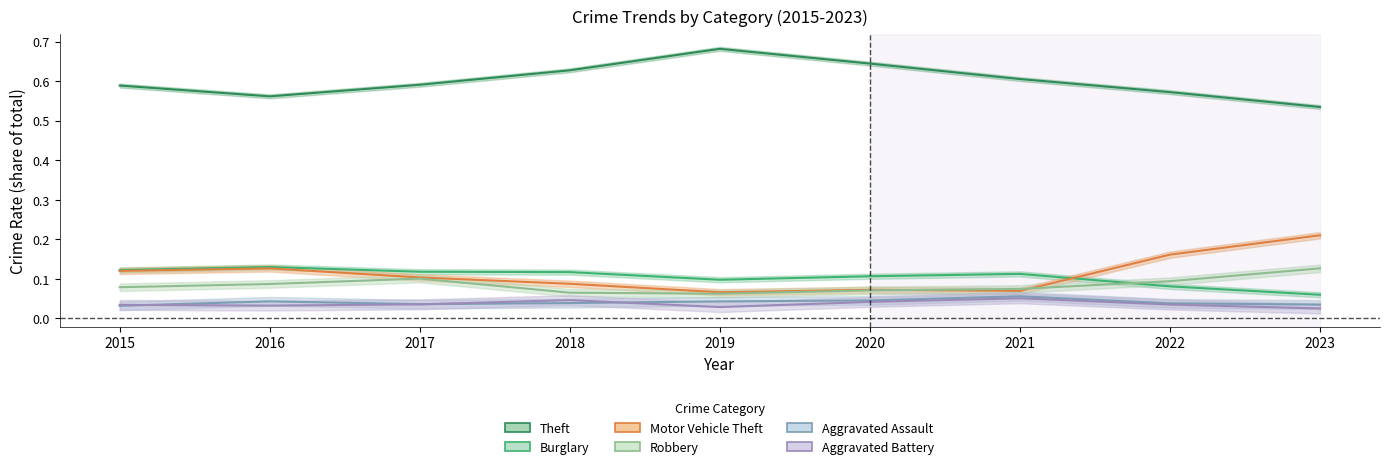

Which series has the largest range (max minus min)?

Theft